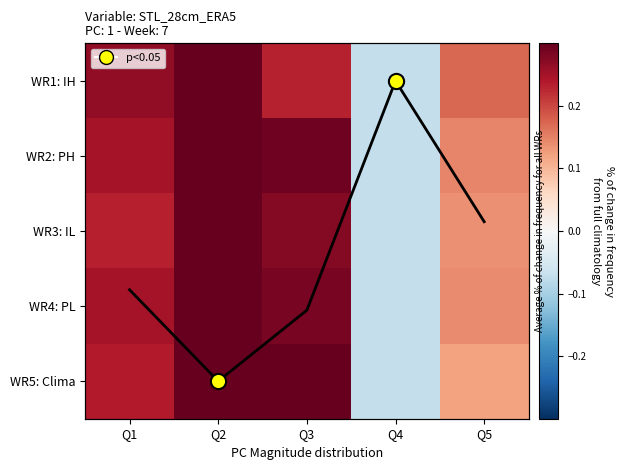

Rank the series by their maximum value, from highest to lowest.

WR5: Clima, WR4: PL, WR3: IL, WR2: PH, WR1: IH